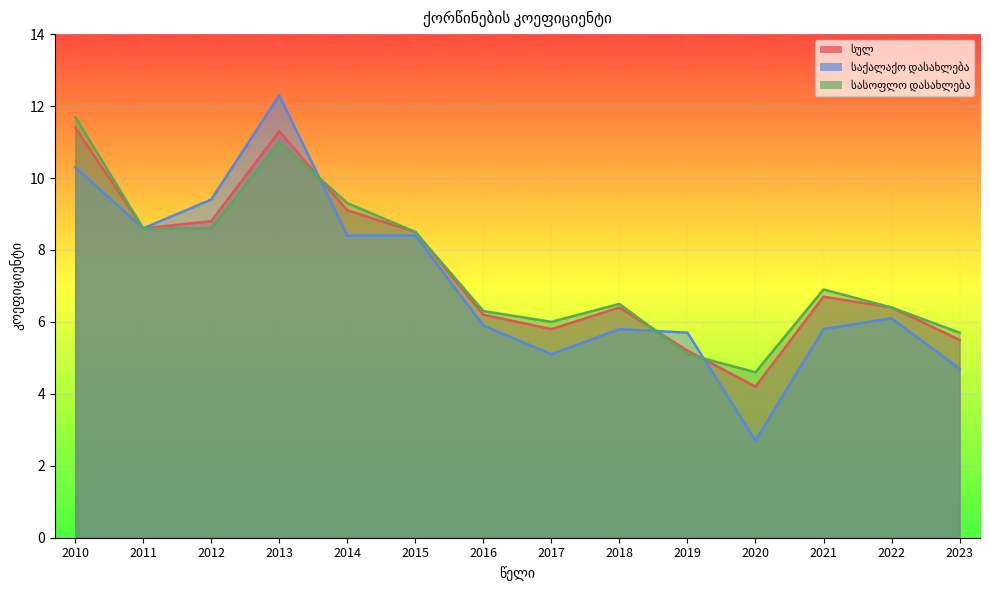

Reading left to right, what are all the values shown in this chart?

სულ: 2010=11.4	2011=8.6	2012=8.8	2013=11.3	2014=9.1	2015=8.5	2016=6.2	2017=5.8	2018=6.4	2019=5.2	2020=4.2	2021=6.7	2022=6.4	2023=5.5
საქალაქო დასახლება: 2010=10.3	2011=8.6	2012=9.4	2013=12.3	2014=8.4	2015=8.4	2016=5.9	2017=5.1	2018=5.8	2019=5.7	2020=2.7	2021=5.8	2022=6.1	2023=4.7
სასოფლო დასახლება: 2010=11.7	2011=8.6	2012=8.6	2013=11.0	2014=9.3	2015=8.5	2016=6.3	2017=6.0	2018=6.5	2019=5.1	2020=4.6	2021=6.9	2022=6.4	2023=5.7